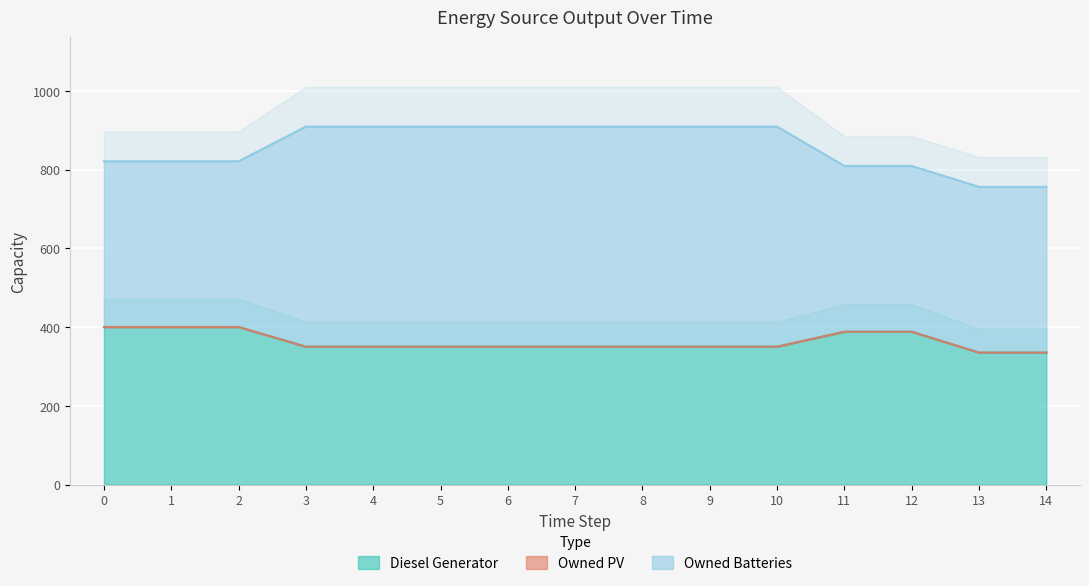

How many Diesel Generator values are between 350 and 388?

10